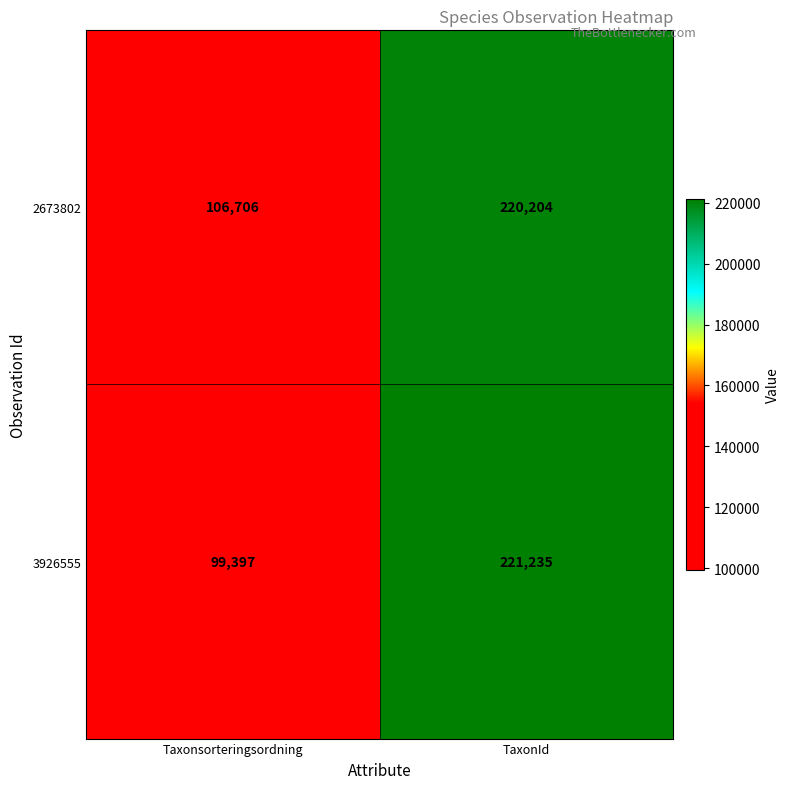

Rank the series at TaxonId from lowest to highest value.

2673802, 3926555